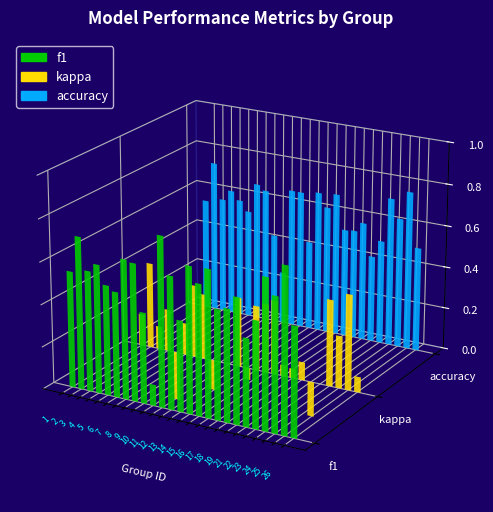

What is the average value of the kappa series?

0.2